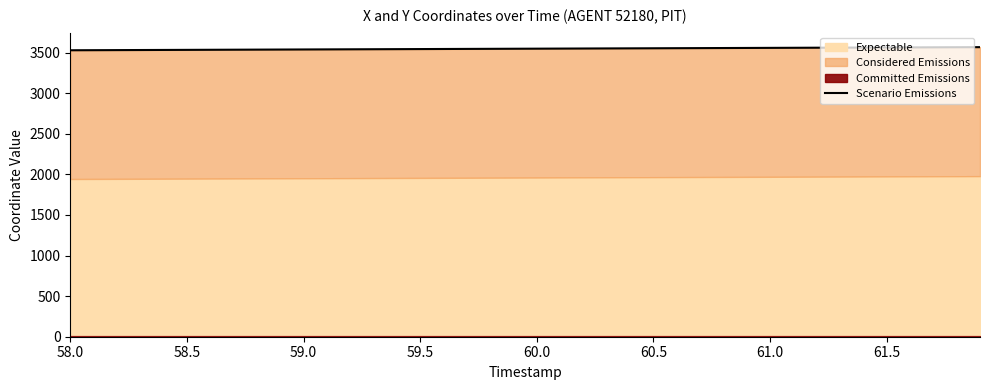

At which category does the chart reach its minimum across all series?

58.0